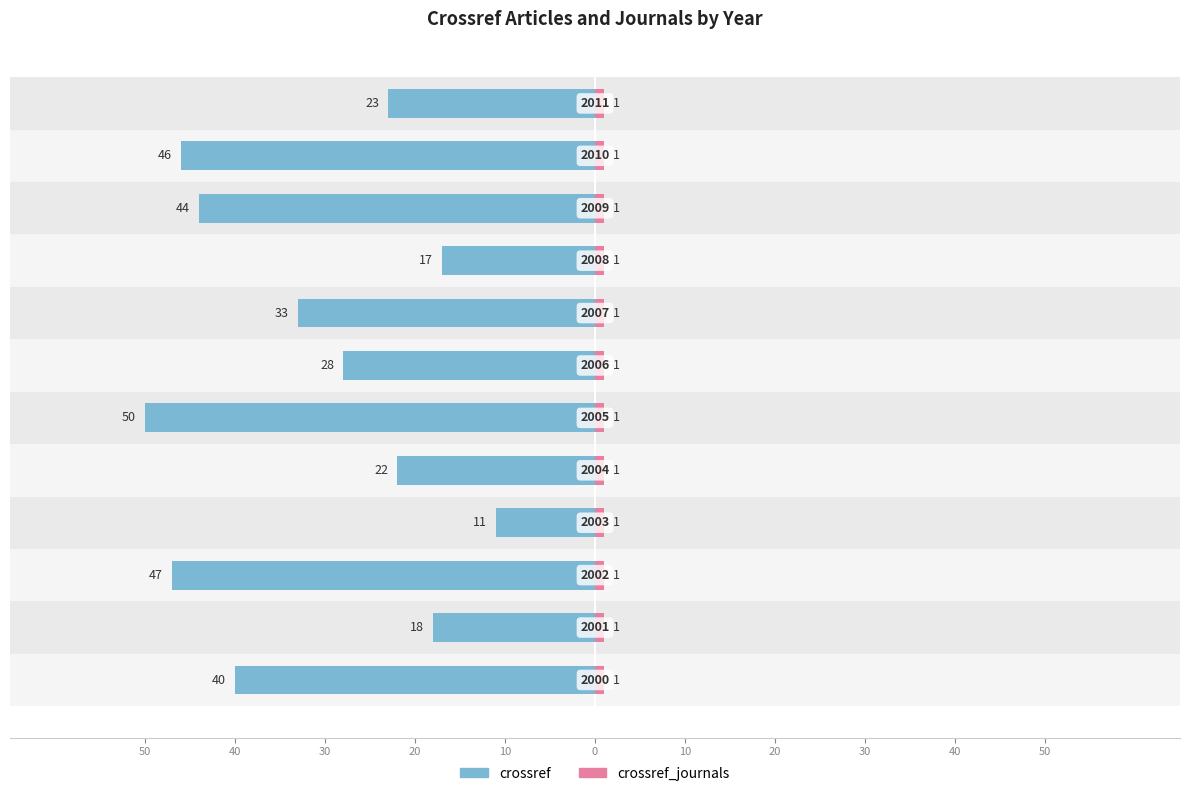

What is the value of the crossref bar at the 2nd from the left?

18.0